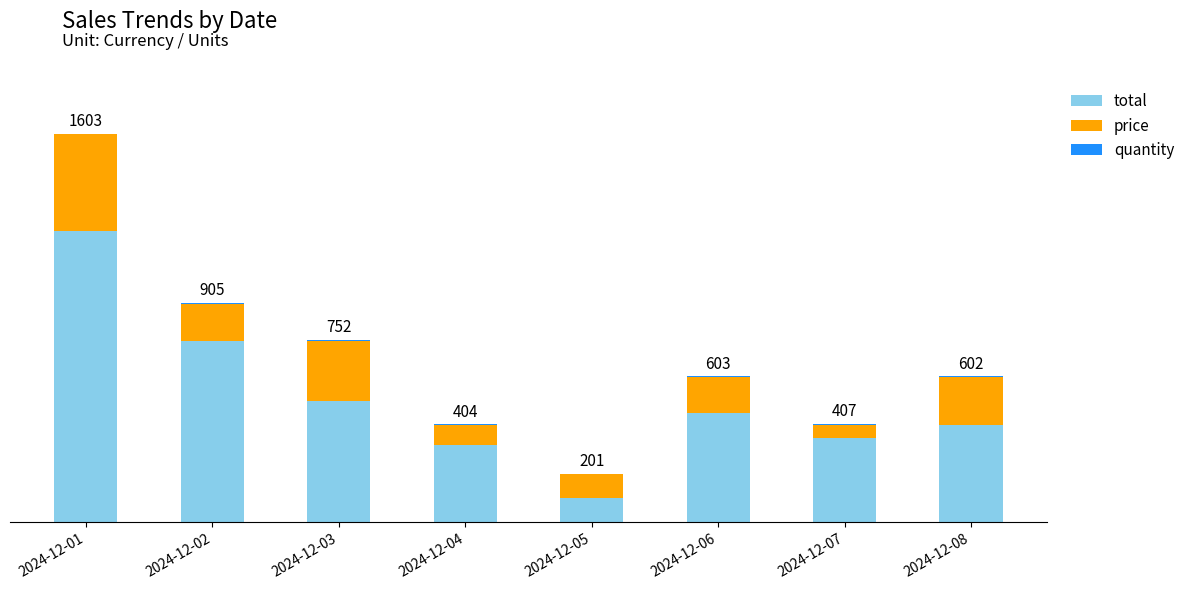

Rank the series at 2024-12-03 from lowest to highest value.

quantity, price, total